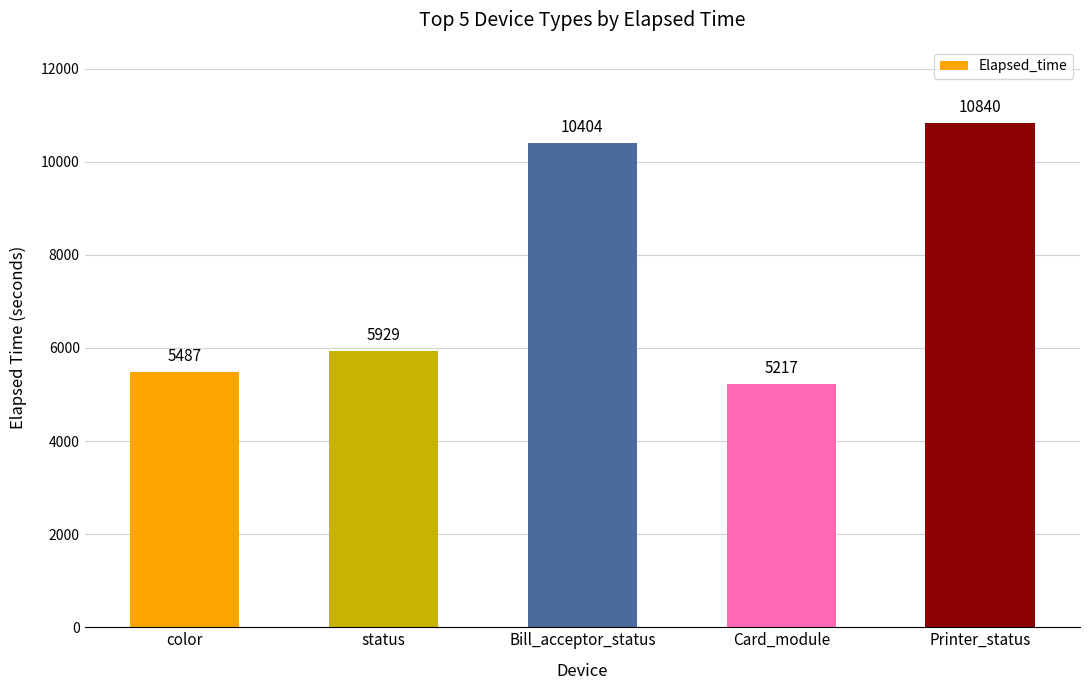

The value at Printer_status is 10840. True or false?

True